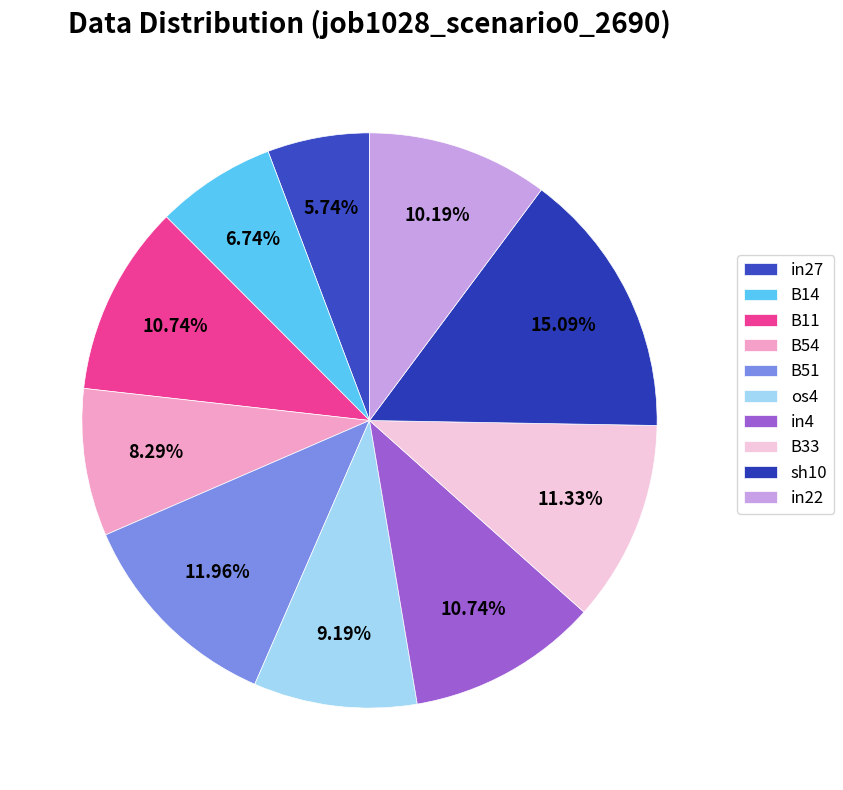

What is the change in value from sh10 to in22?

-0.1